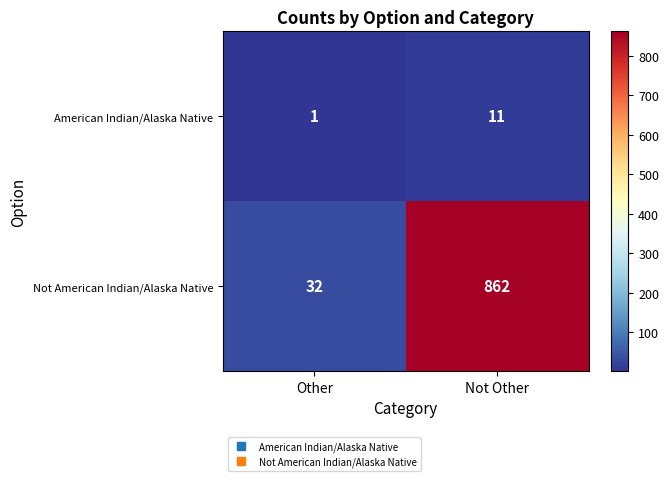

What is the difference between the Not American Indian/Alaska Native values at Other and Not Other?

830